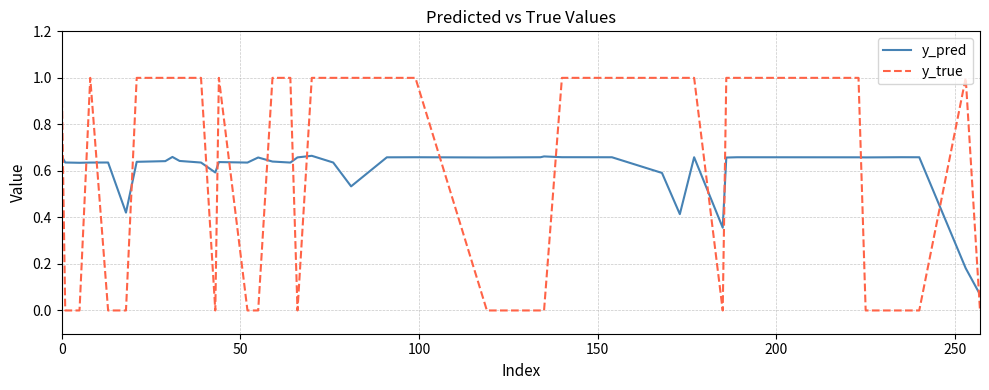

Which series has the largest range (max minus min)?

y_true